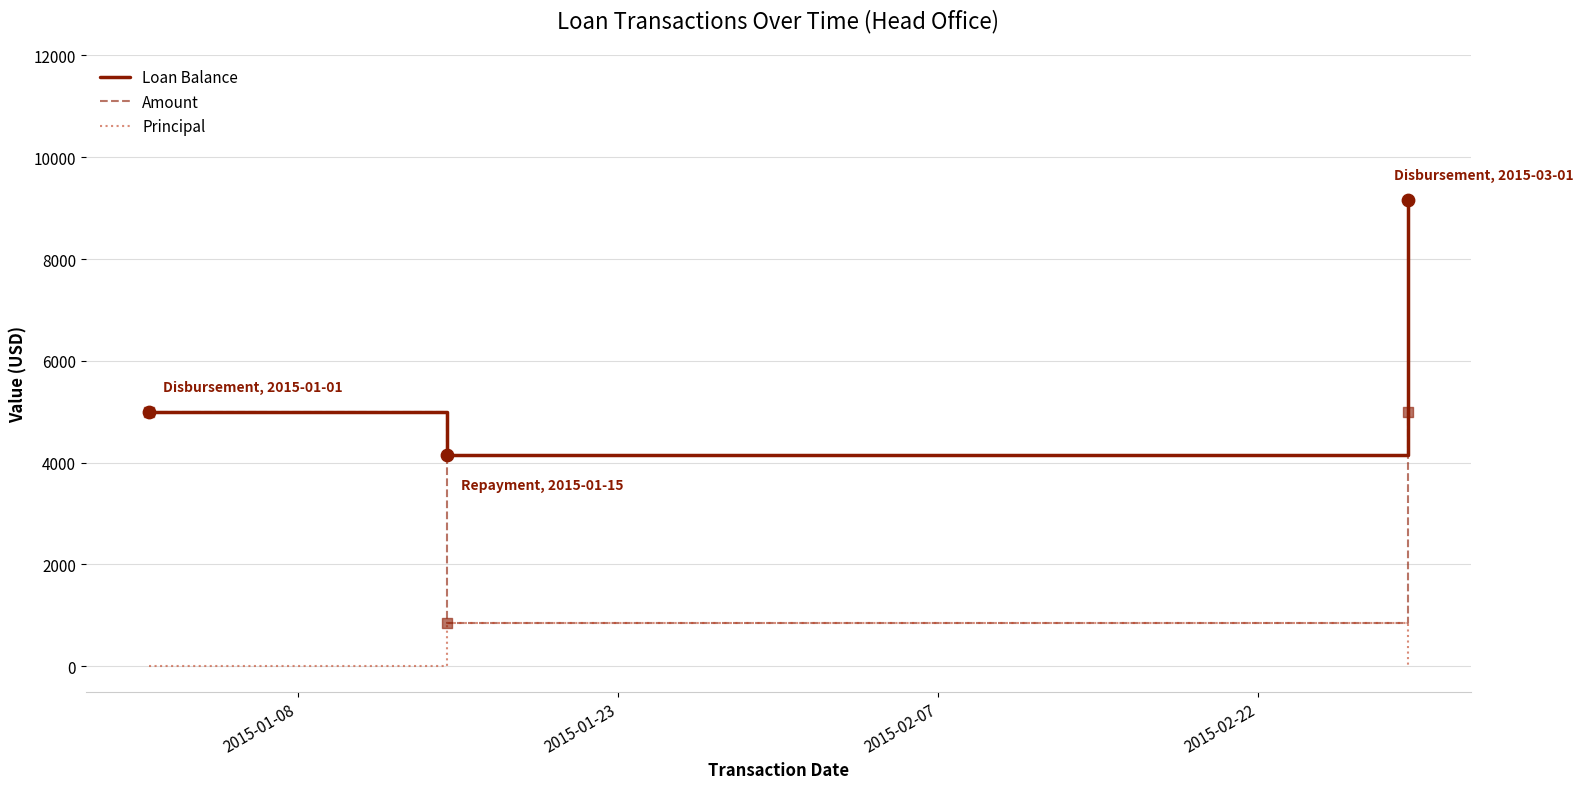

Which series has the largest total across all categories?

Loan Balance